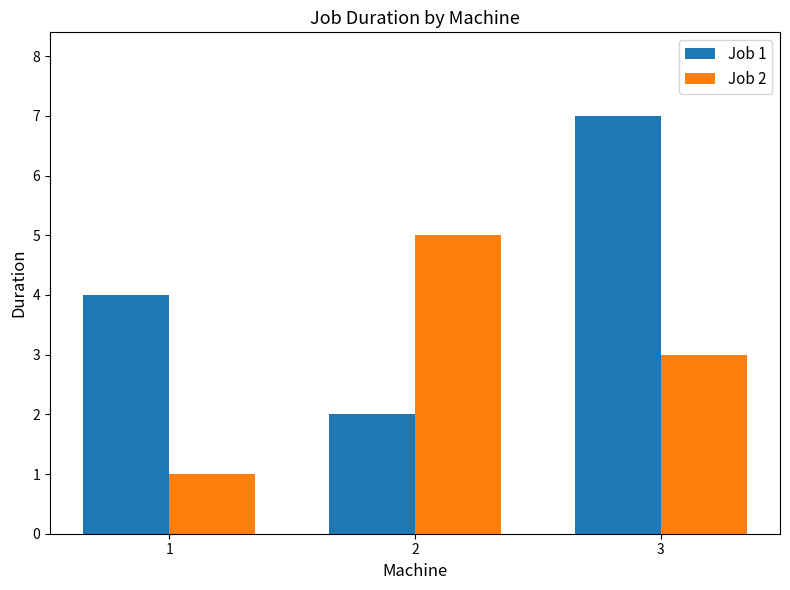

How many bars are there in total?

6